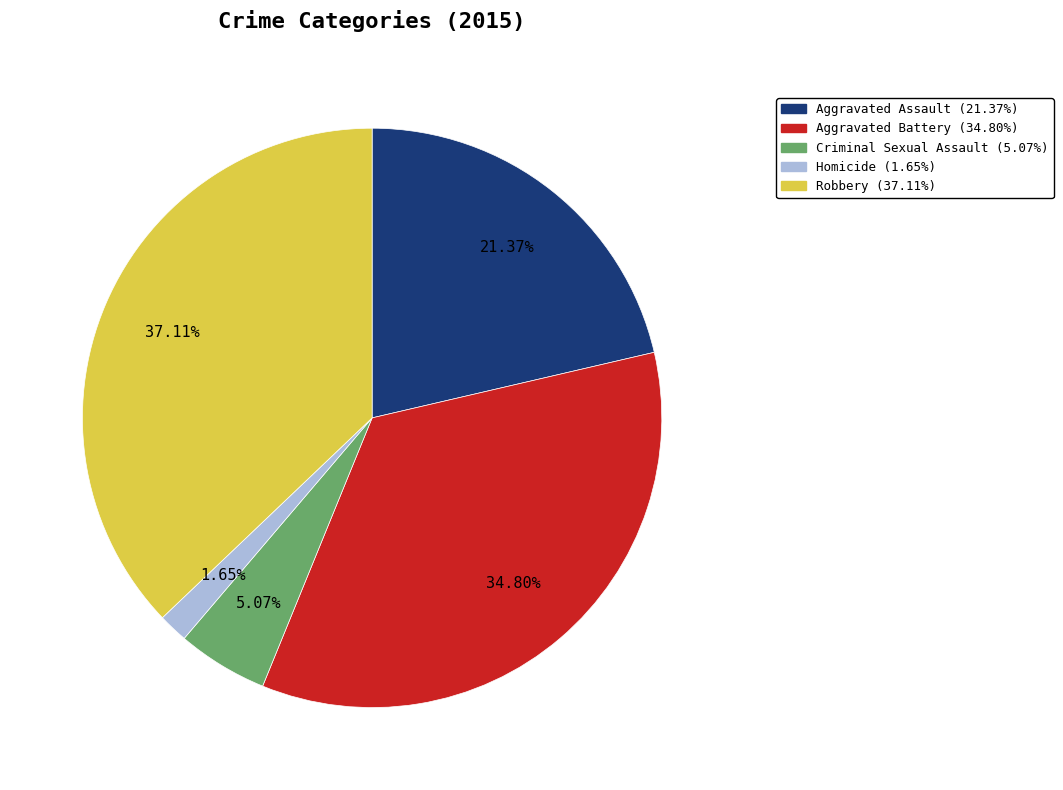

Count the number of slices in the pie.

5